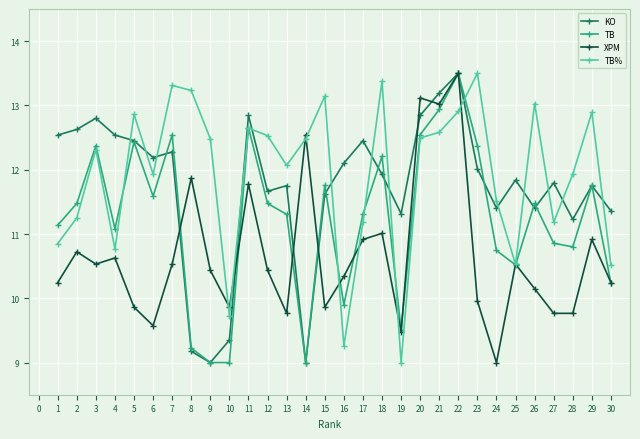

What is the difference between the highest and lowest values at 10?

0.9